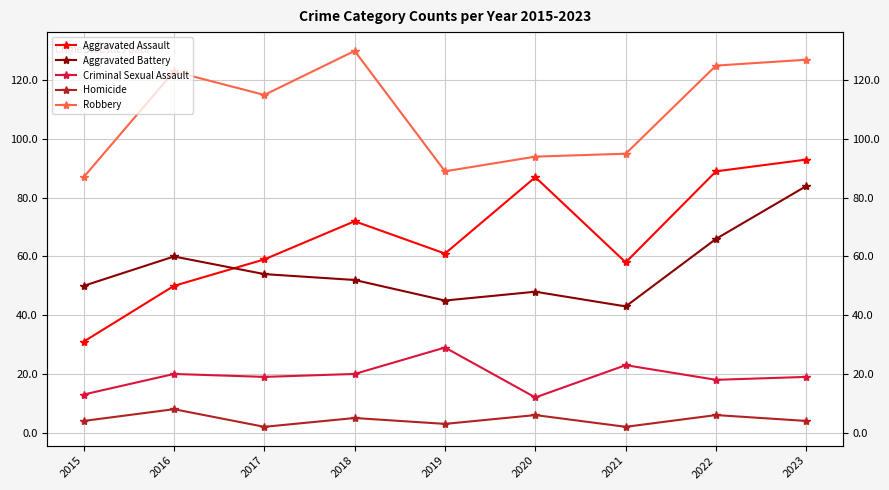

What is the maximum value shown in the chart?

130